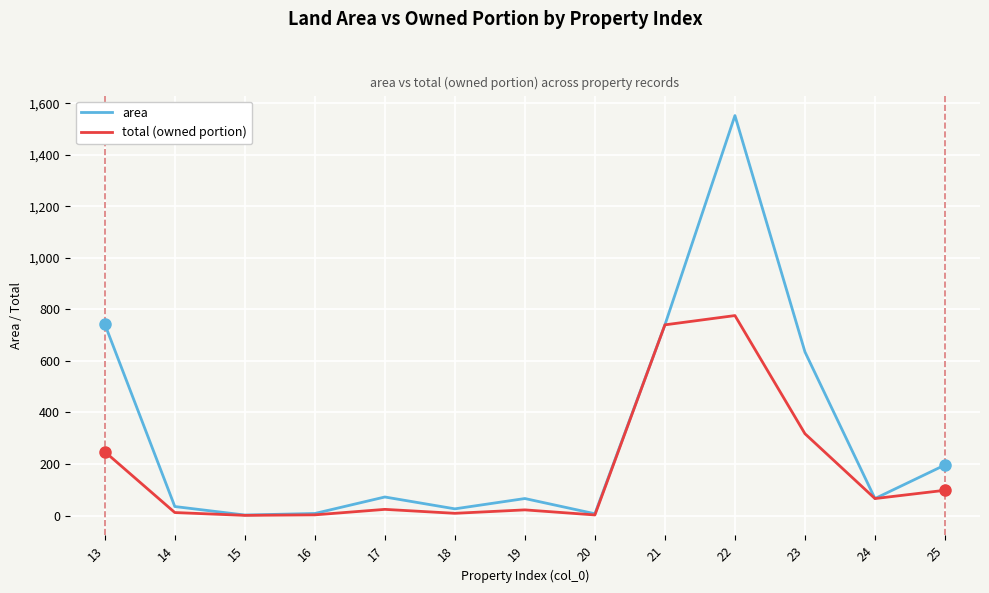

At which category is the sum across all series the highest?

22